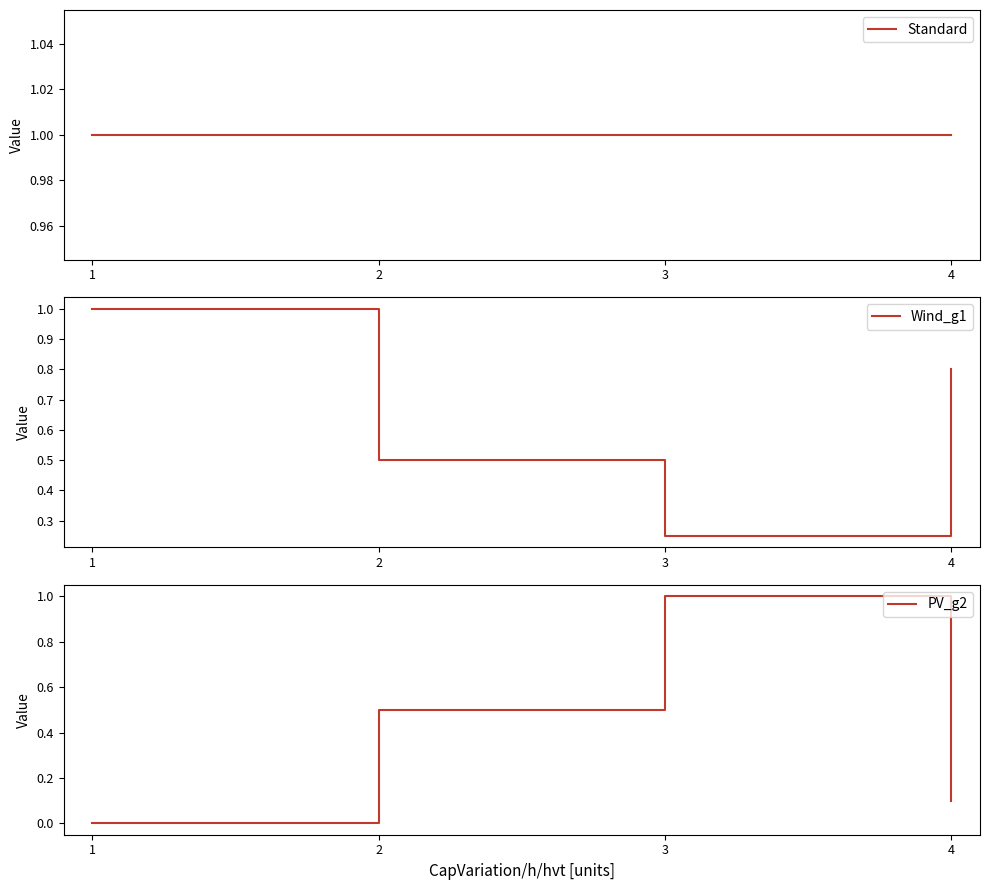

Which series has the largest total across all categories?

Standard